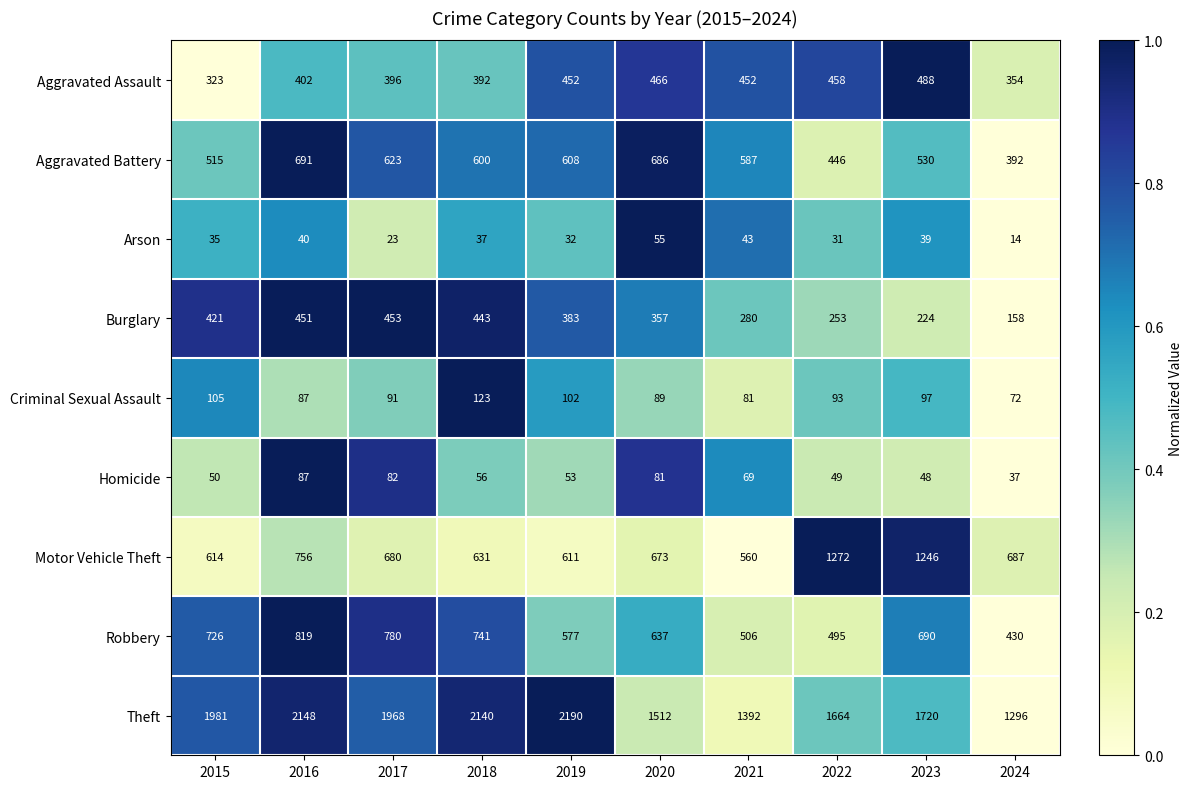

True or false: Motor Vehicle Theft has a value of 560 at 2021.

True